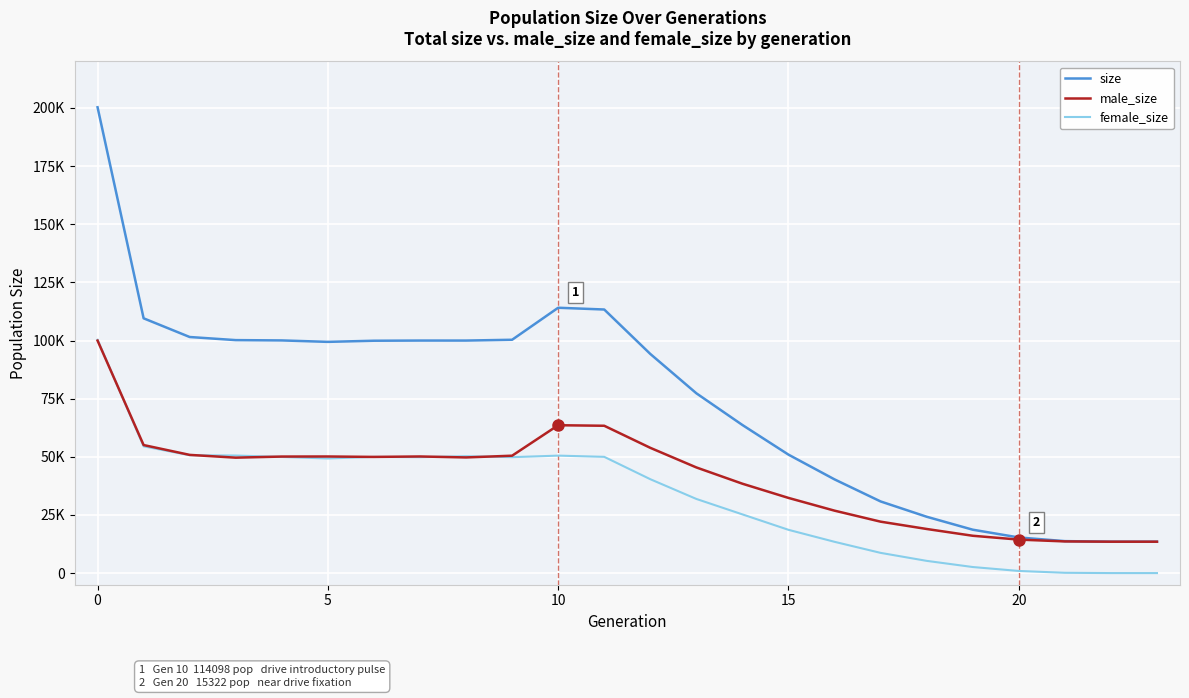

Which series has the largest range (max minus min)?

size